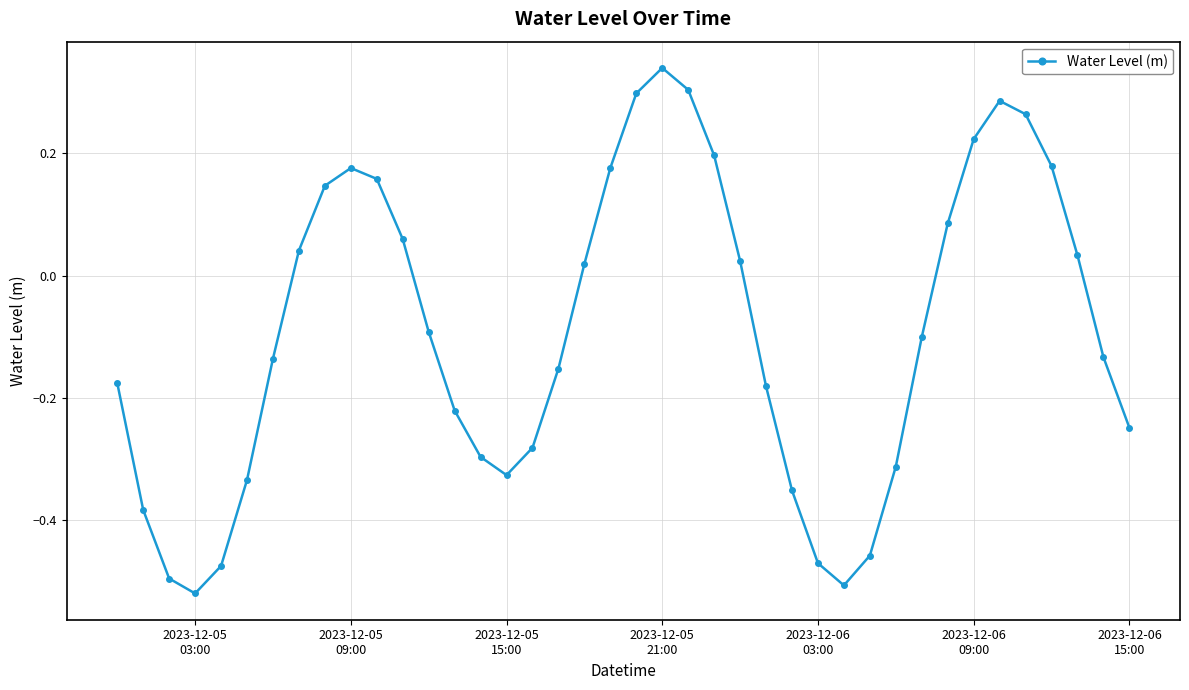

How many interior local valleys (lower than both neighbors) does the data have?

3